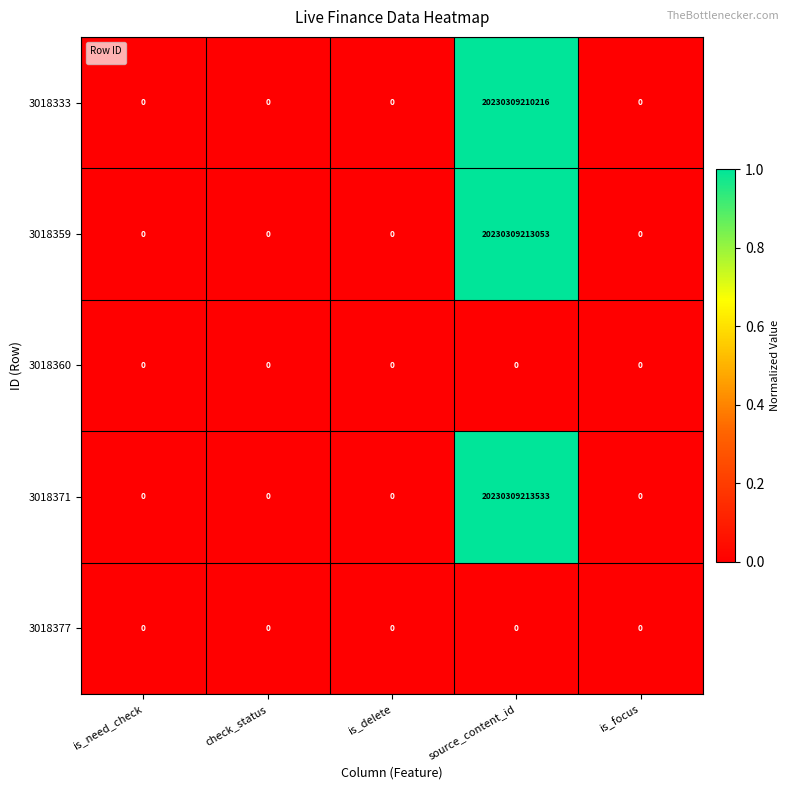

Count the number of categories in the chart.

5